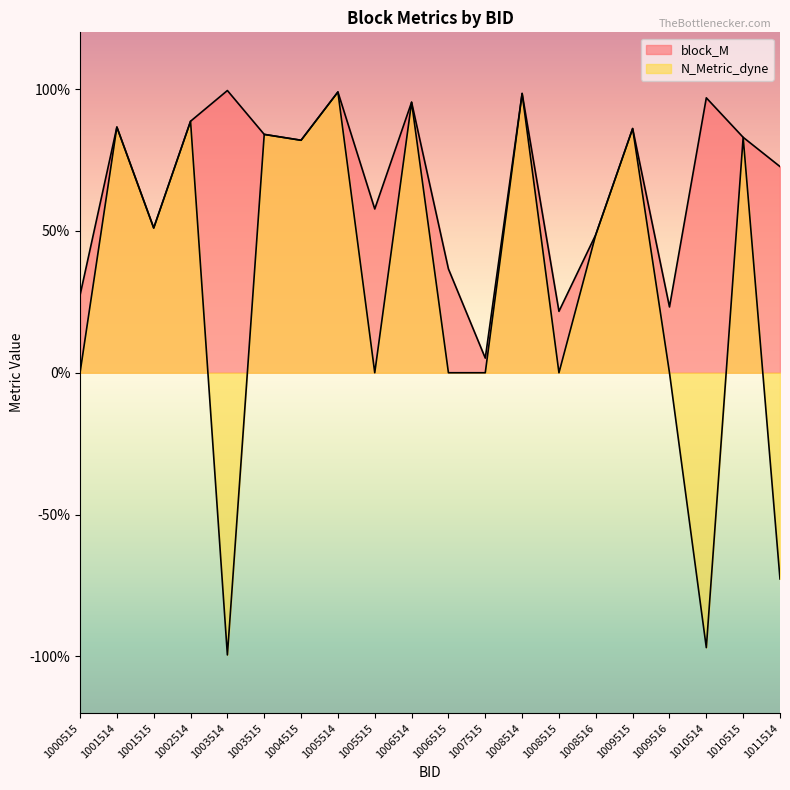

What is the difference between the second highest and second lowest values in the N_Metric_dyne series?

2.0